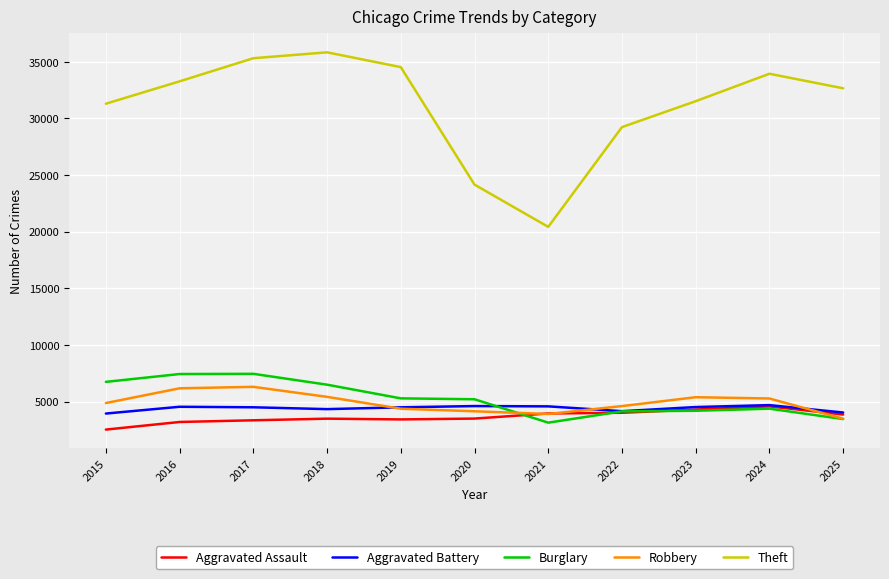

Is it true that Aggravated Battery equals 3937 at 2015?

True